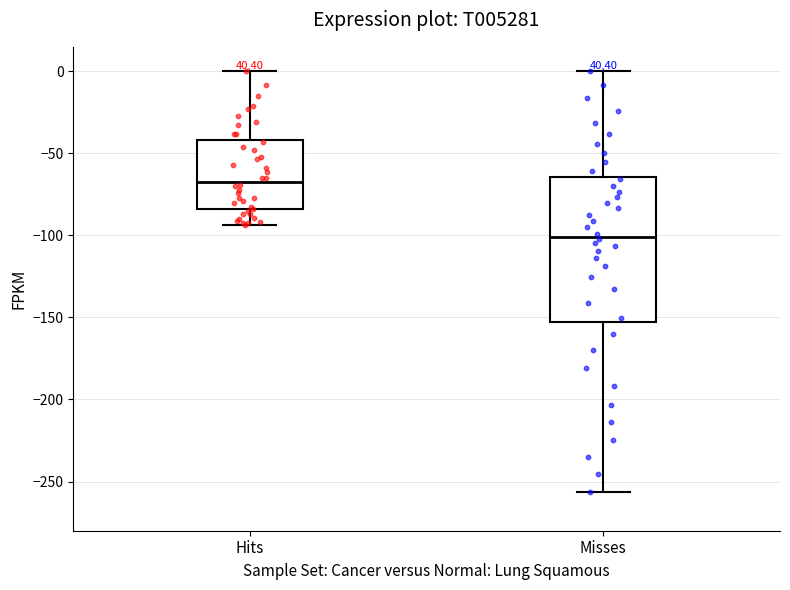

Reading left to right, transcribe this box plot: for each box, give where its median line is, the range the box spans, and where its two whiskers end, as read against the y-axis. The values are not printed on the chart, so give them approximately, as read against the axis.

Hits: median -65, box -85 to -40, whiskers -95 to 0
Misses: median -100, box -155 to -65, whiskers -255 to 0